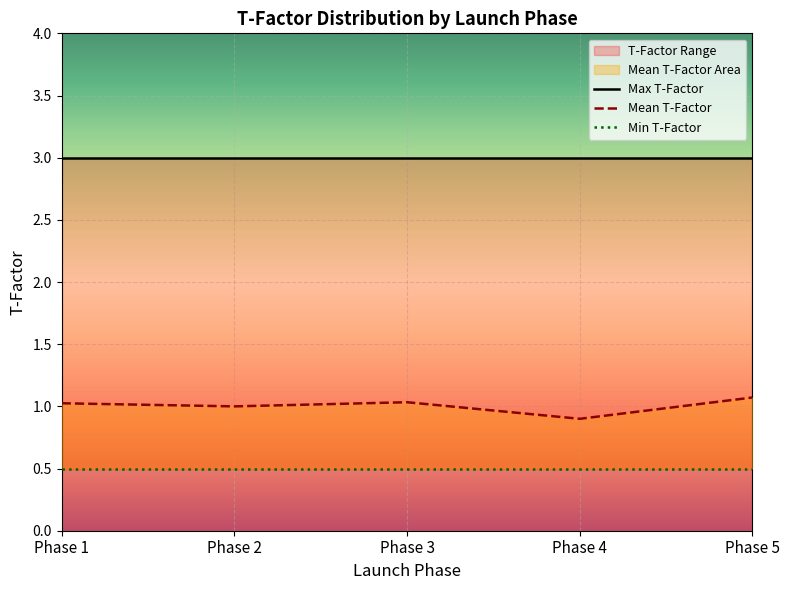

How many data points does each series have?

5